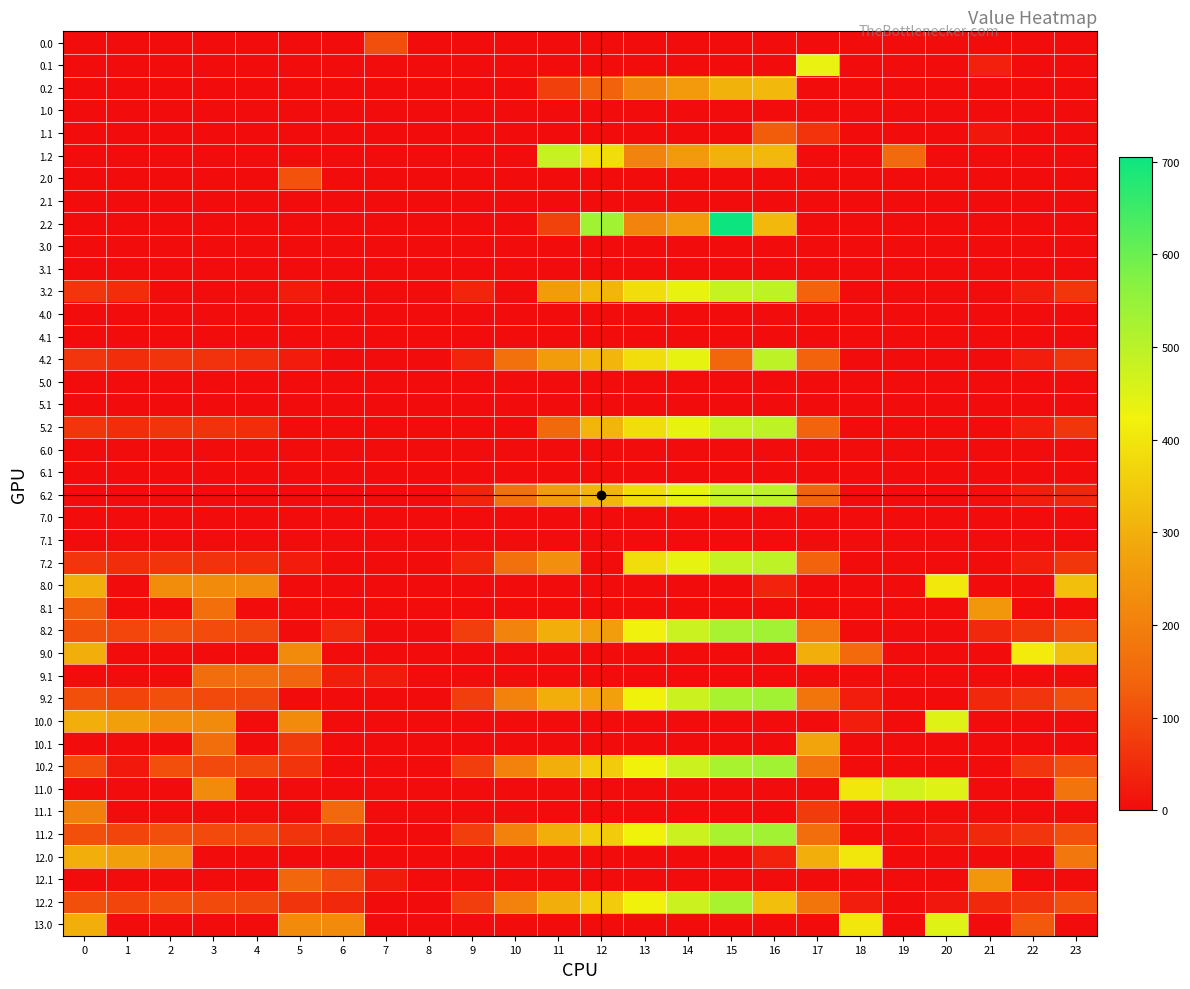

At which category is the sum across all series the highest?

16